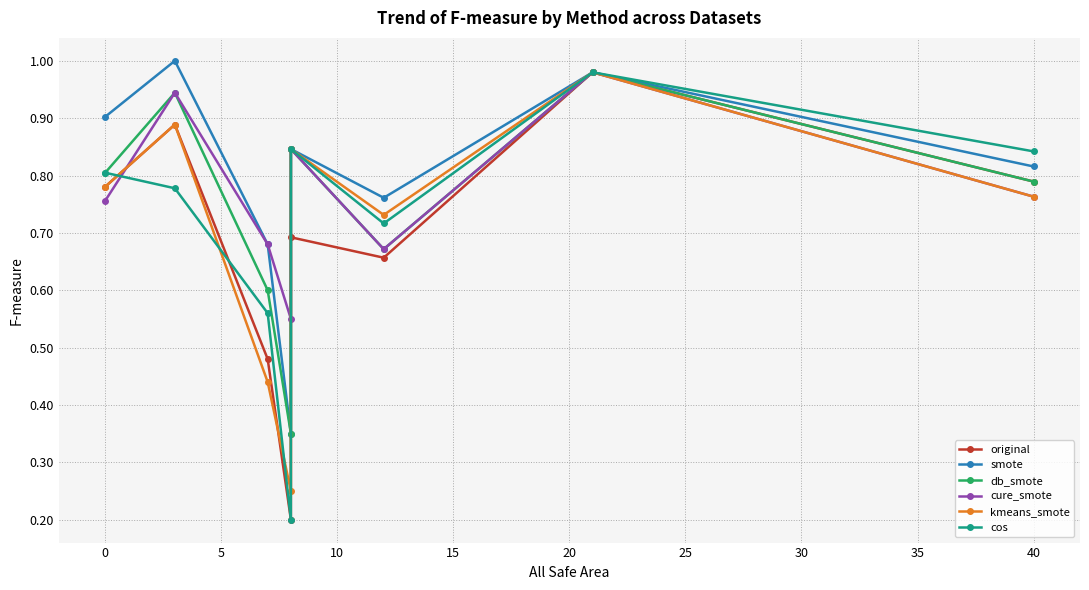

At how many categories does at least one series exceed 0?

8